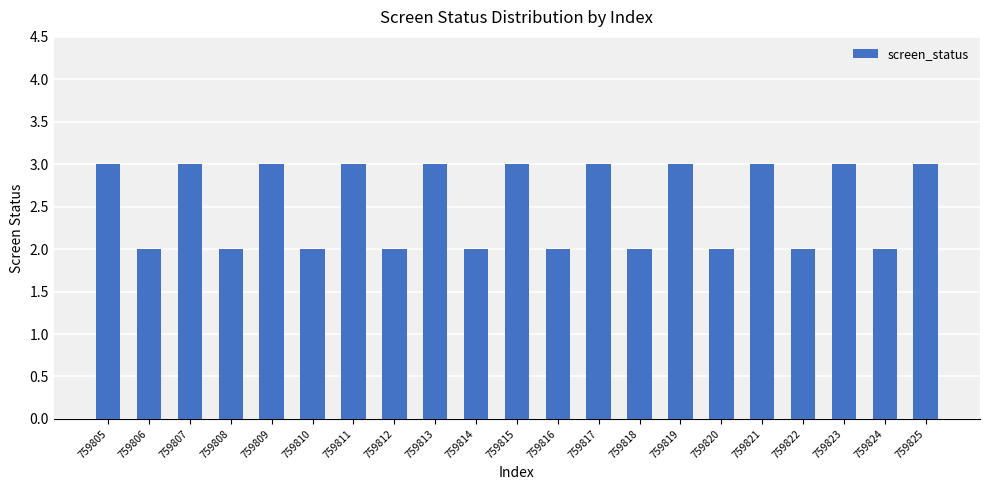

How many distinct data groups are displayed?

1